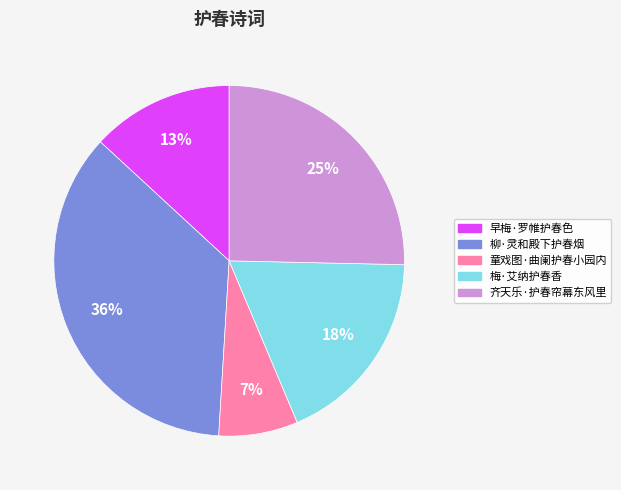

Is the sum of 齐天乐·护春帘幕东风里 and 梅·艾纳护春香 greater than half?

No